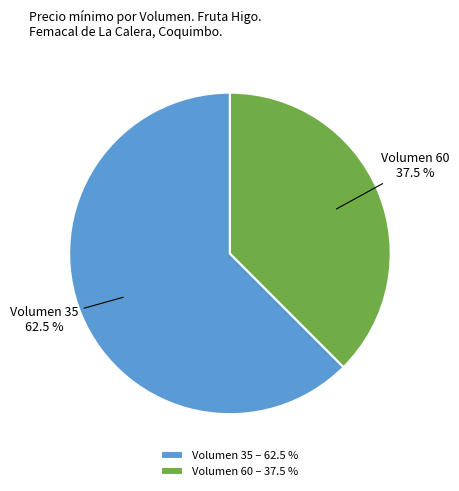

Which slice is the largest?

Volumen 35